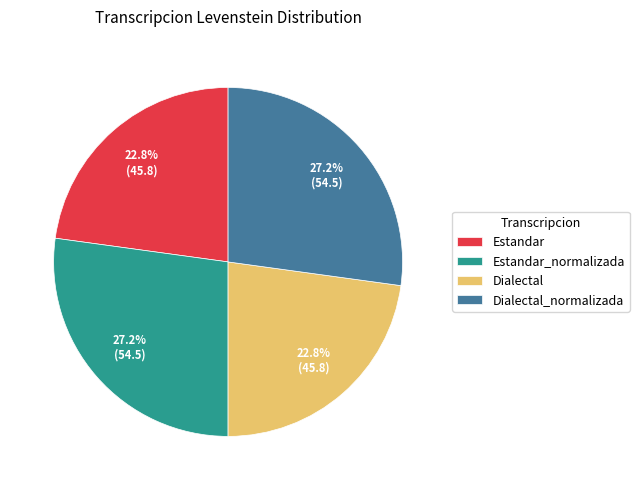

How many segments does this pie chart have?

4